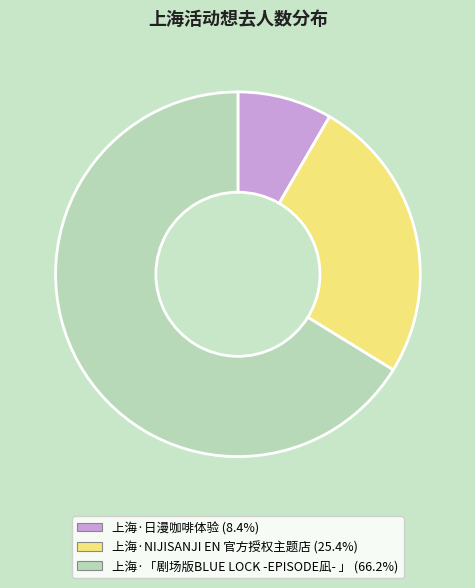

Is there any slice that represents more than half of the pie?

Yes